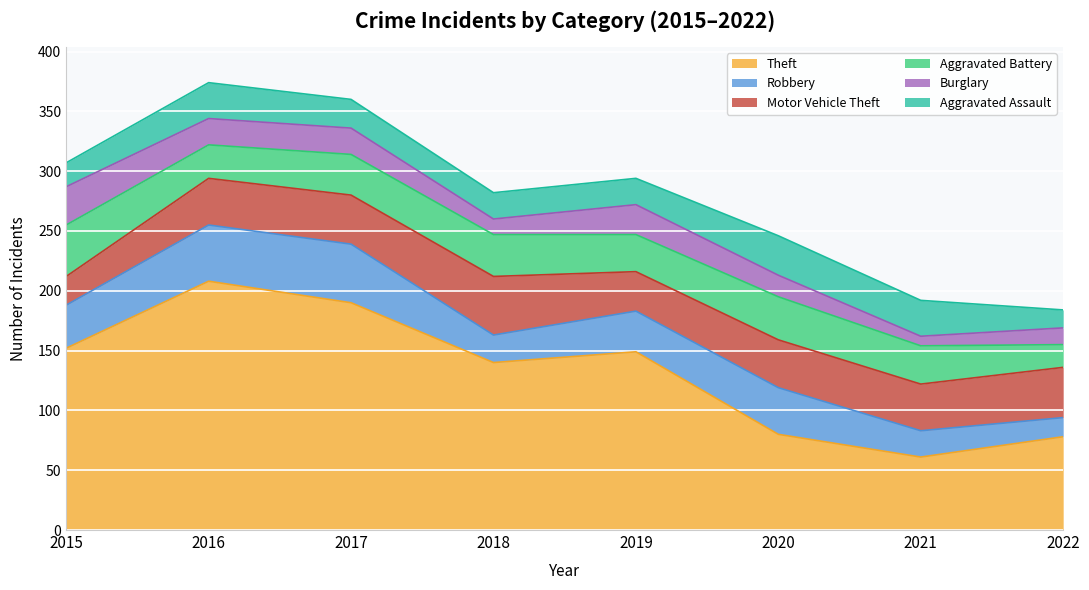

True or false: Robbery and Aggravated Assault cross at least once.

True